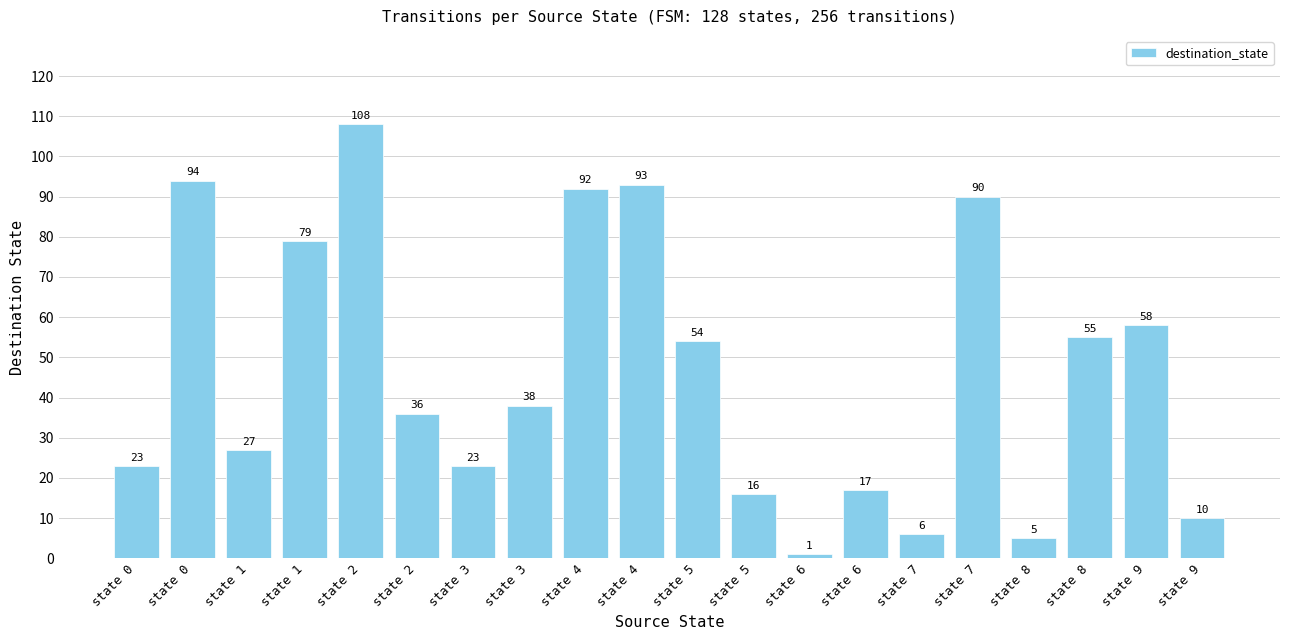

Reading left to right, extract all data points from this chart.

23	94	27	79	108	36	23	38	92	93	54	16	1	17	6	90	5	55	58	10